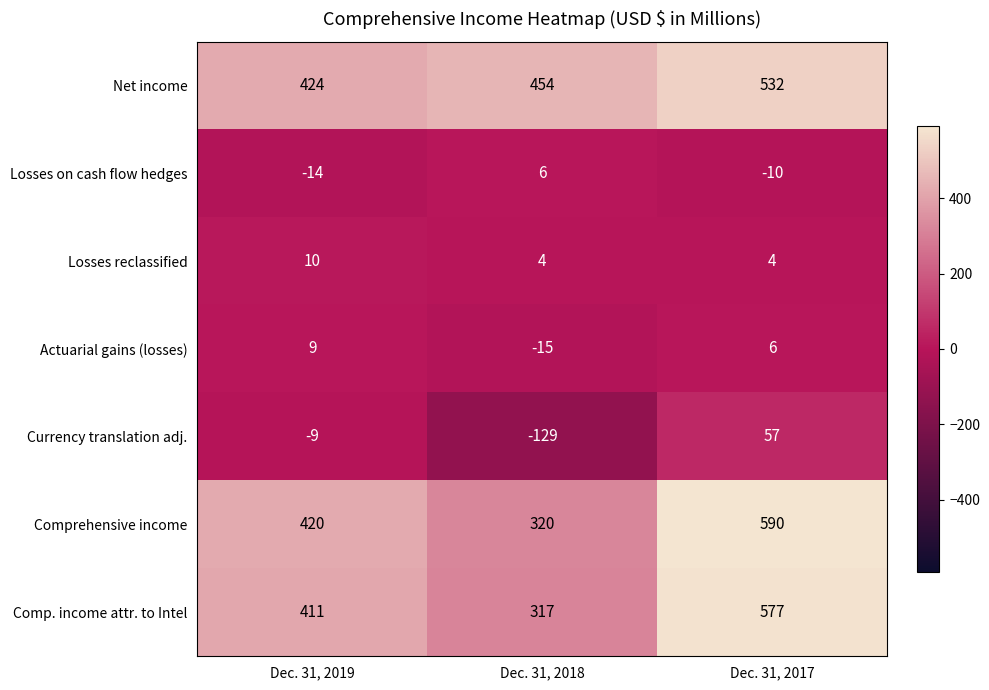

At which label is Currency translation adj. closest to -36?

Dec. 31, 2019